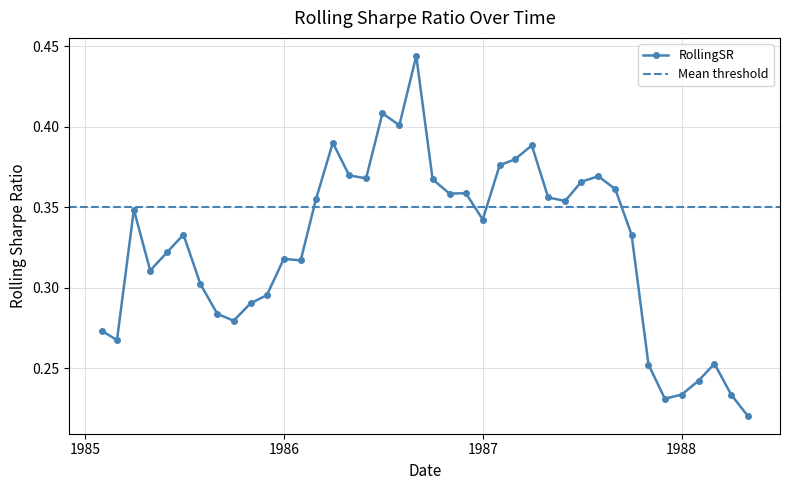

True or false: the data shows 0.2 at 1987-04-01.

False